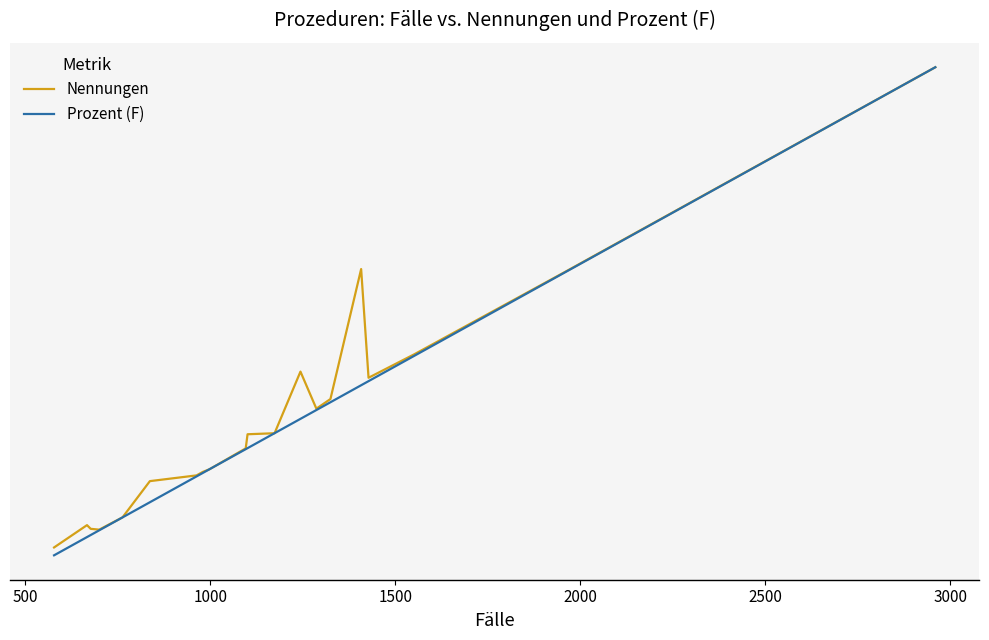

What are all the series names shown in the legend?

Nennungen, Prozent (F)